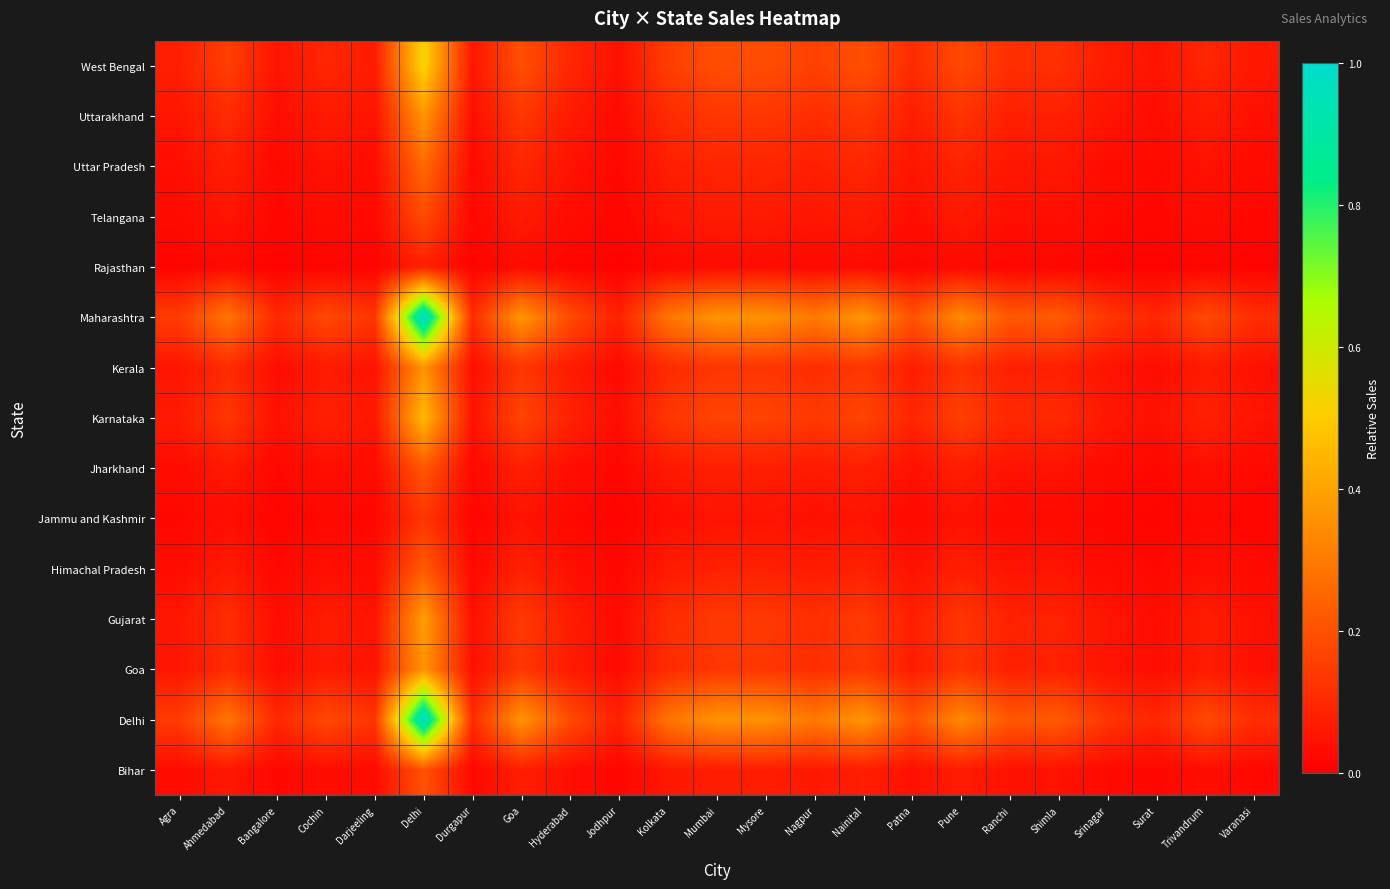

What is the spread (max minus min) of values at Cochin?

0.2